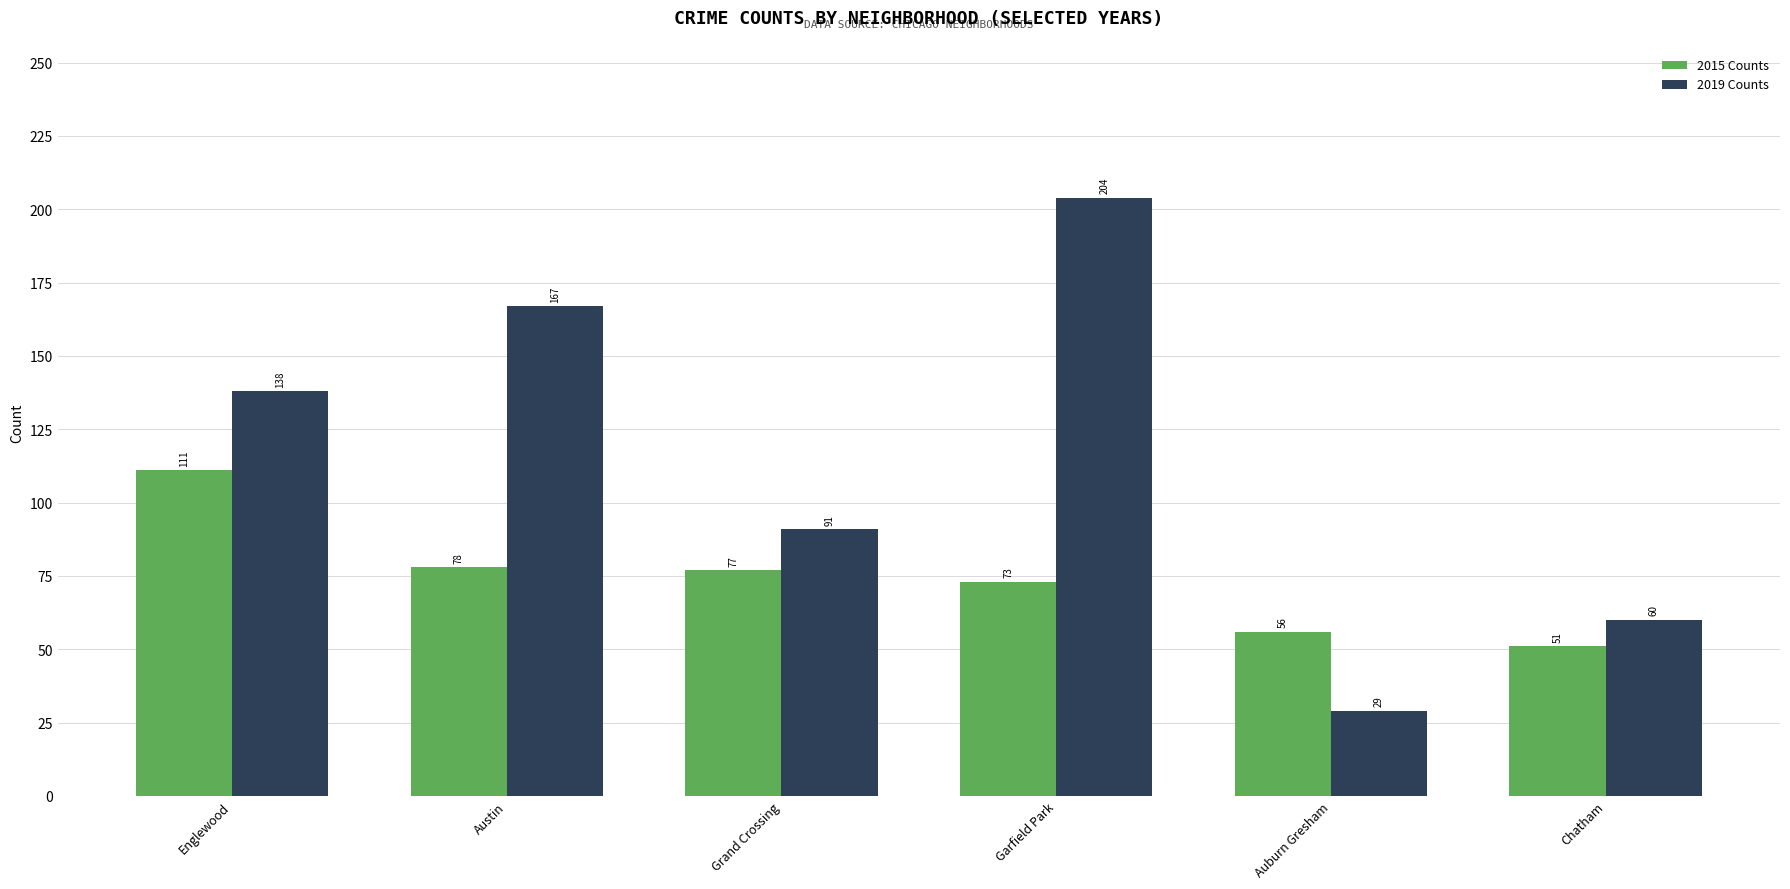

Reading left to right, extract all data points from this chart.

2015: 111	78	77	73	56	51
2019: 138	167	91	204	29	60